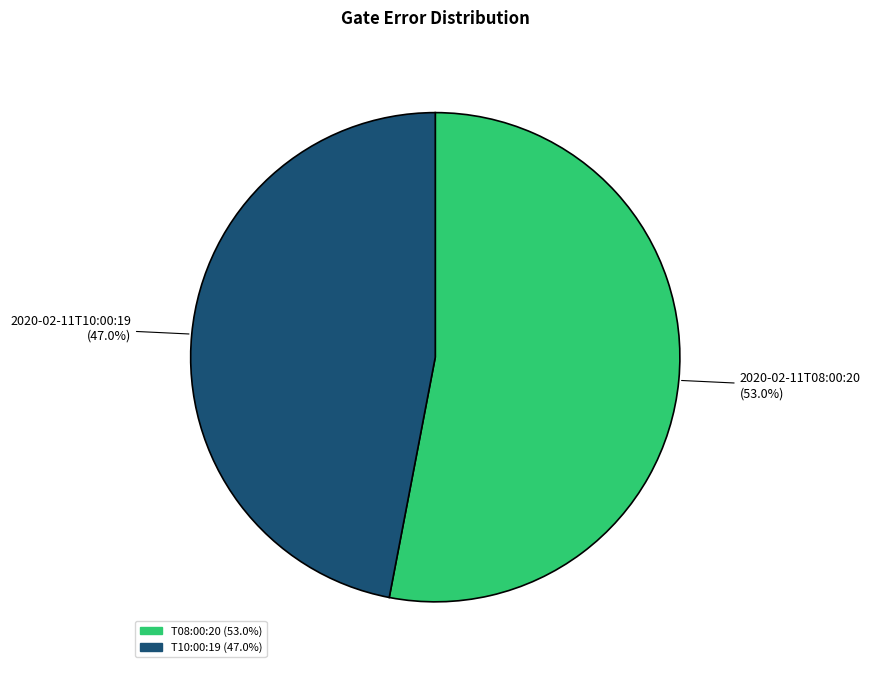

Is there a majority slice in this chart?

Yes